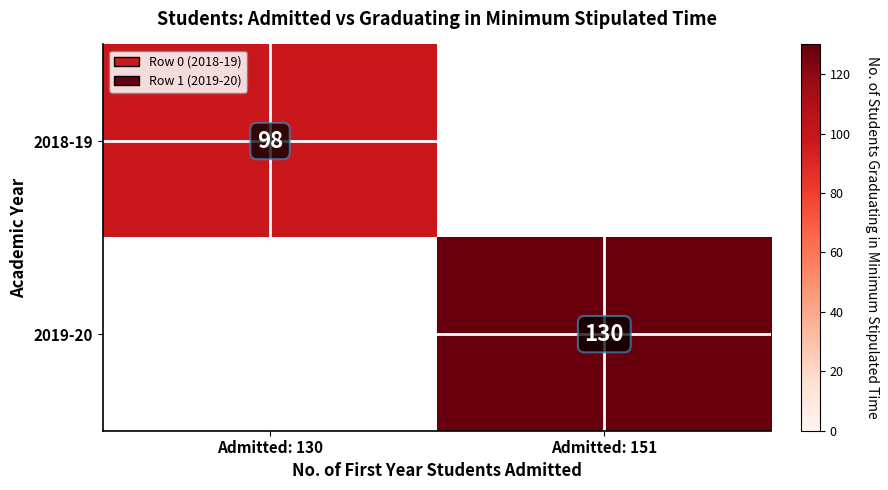

Is it true that 2019-20 equals 205 at Admitted: 151?

False